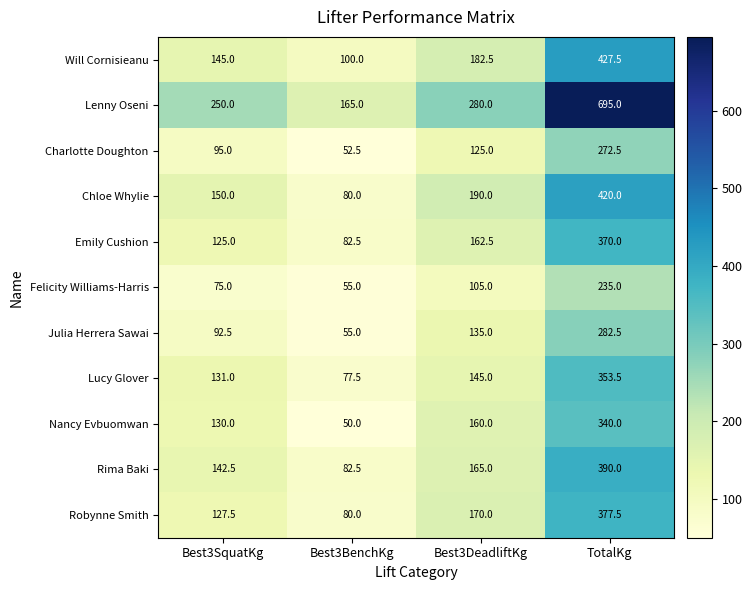

What is the highest value of the Emily Cushion series?

370.0